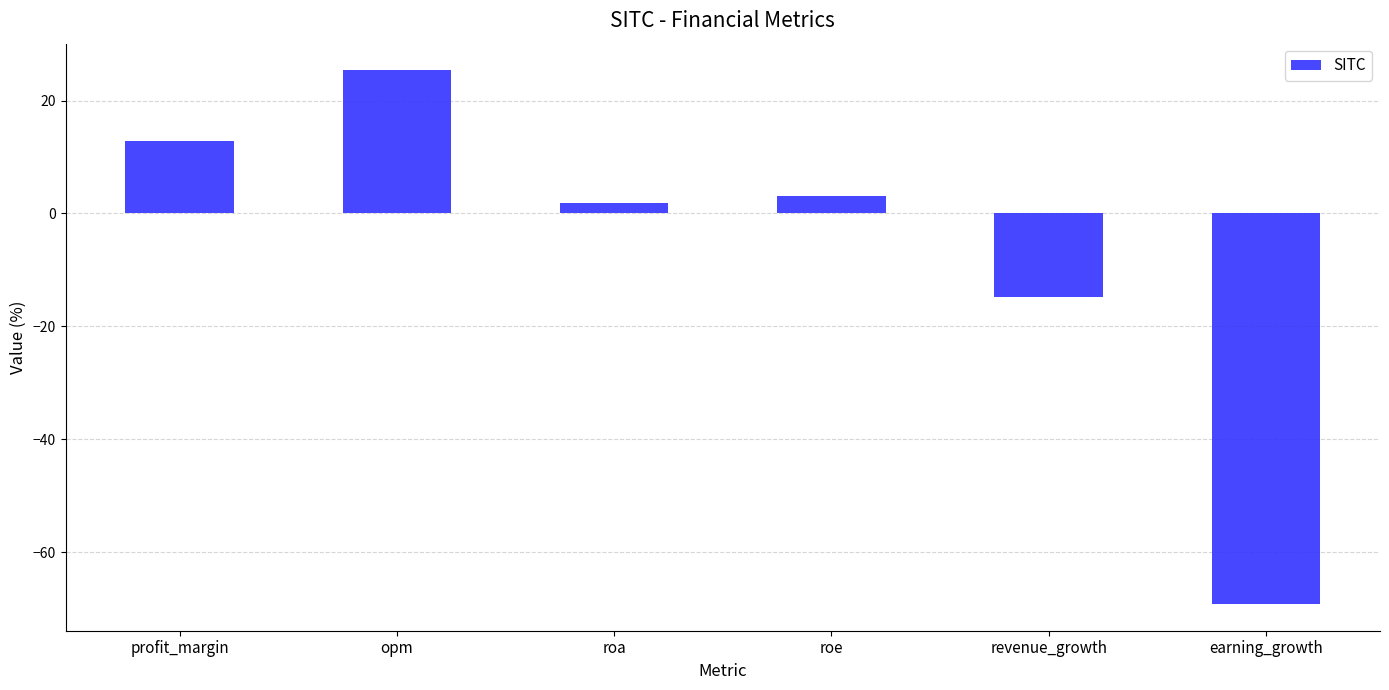

At which label is the value closest to -21?

revenue_growth